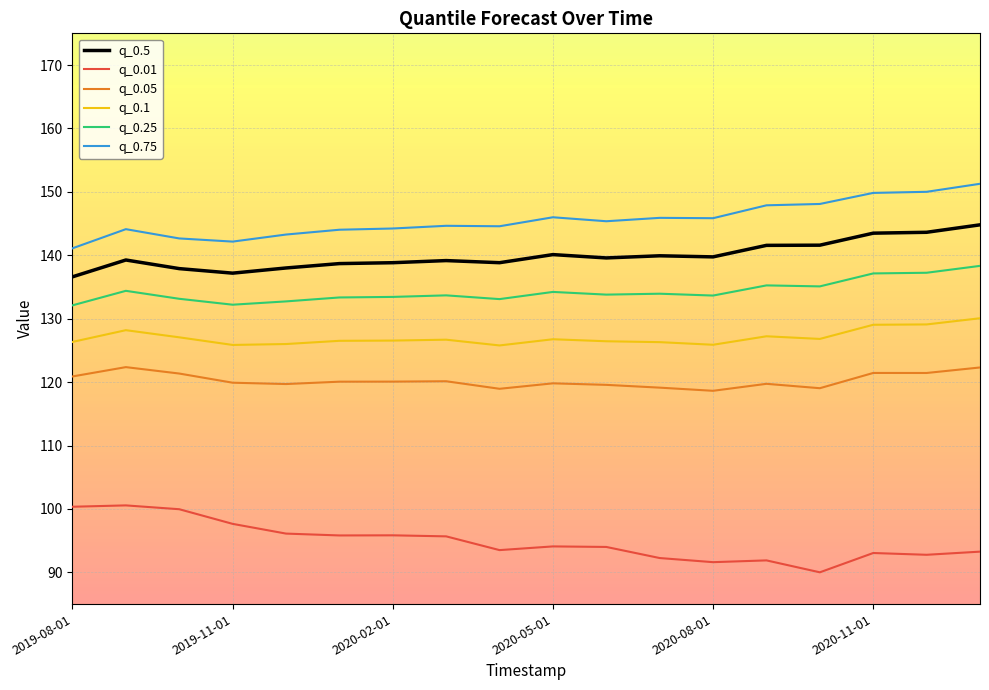

What is the sum of all q_0.01 values?

1708.5